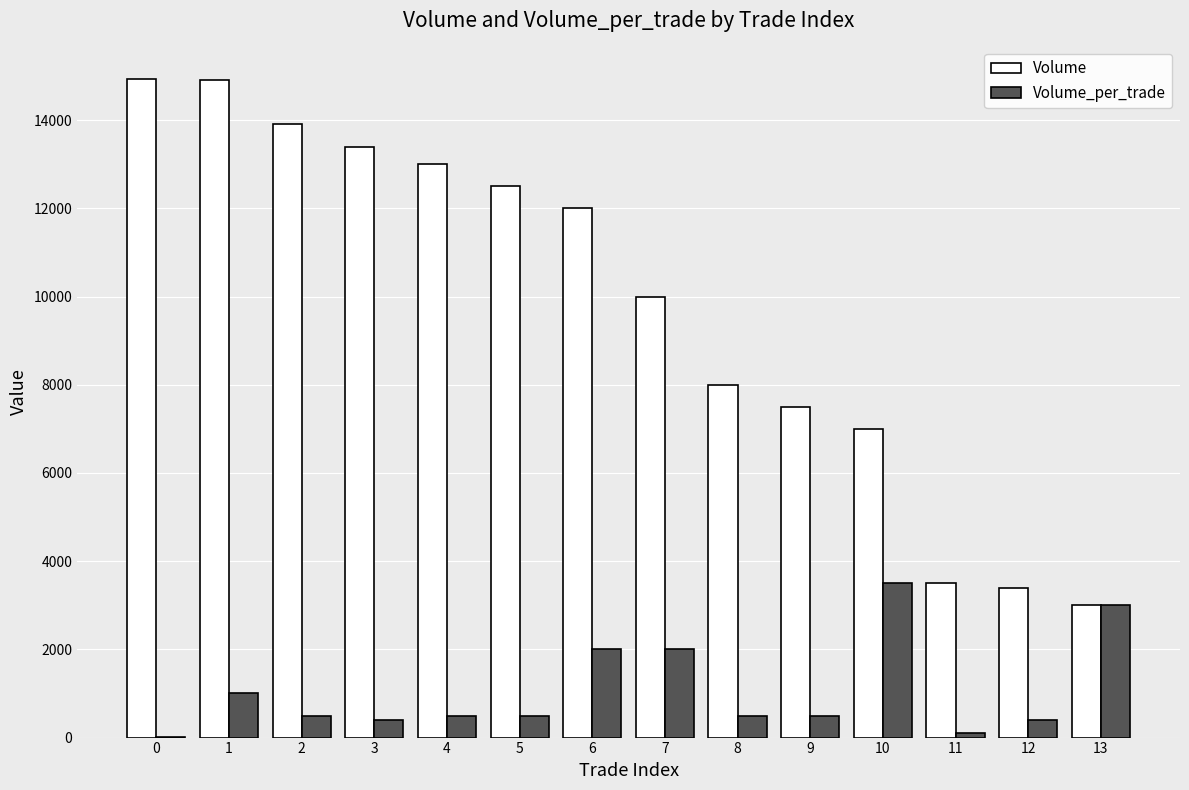

Between 7 and 10, which series saw the biggest shift?

Volume